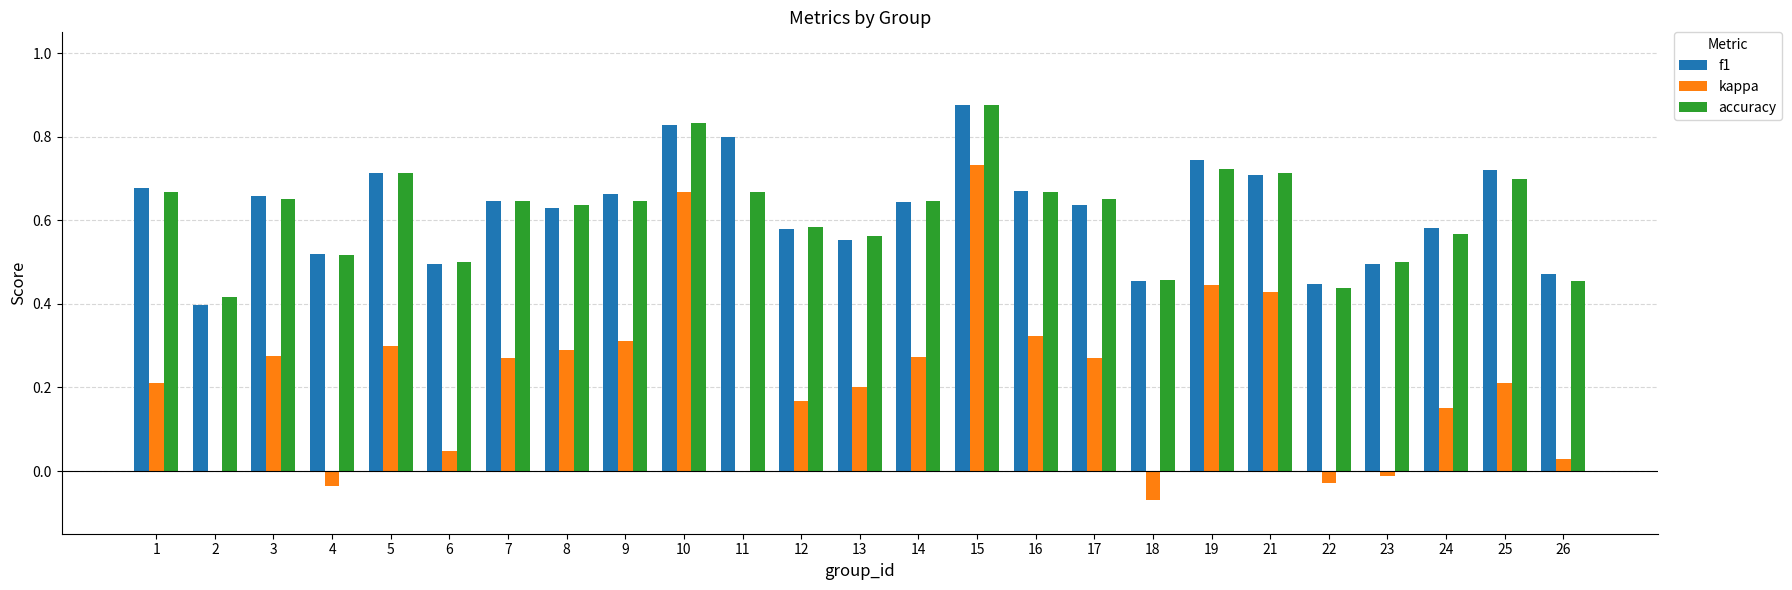

Count the number of categories in the chart.

25